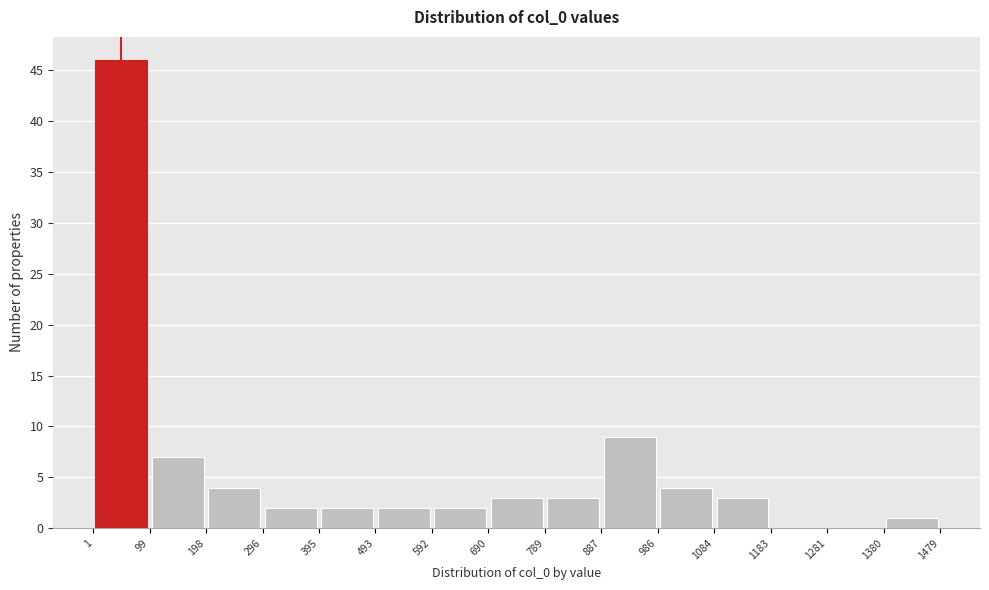

Reading left to right, list every bar in this chart as the range it spans on the x-axis followed by its height. The values are not printed on the chart, so give them approximately, as read against the axis.

1 to 99: 46
99 to 198: 7
198 to 296: 4
296 to 395: 2
395 to 493: 2
493 to 592: 2
592 to 690: 2
690 to 789: 3
789 to 887: 3
887 to 986: 9
986 to 1084: 4
1084 to 1183: 3
1183 to 1281: 0
1281 to 1380: 0
1380 to 1479: 1